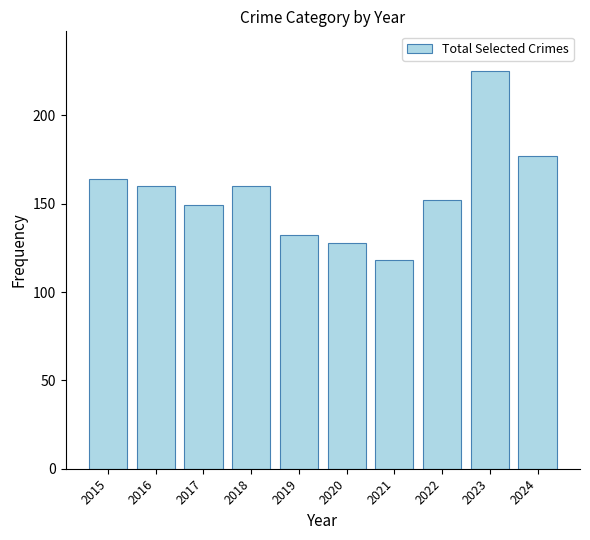

Reading left to right, extract all data points from this chart.

164	160	149	160	132	128	118	152	225	177